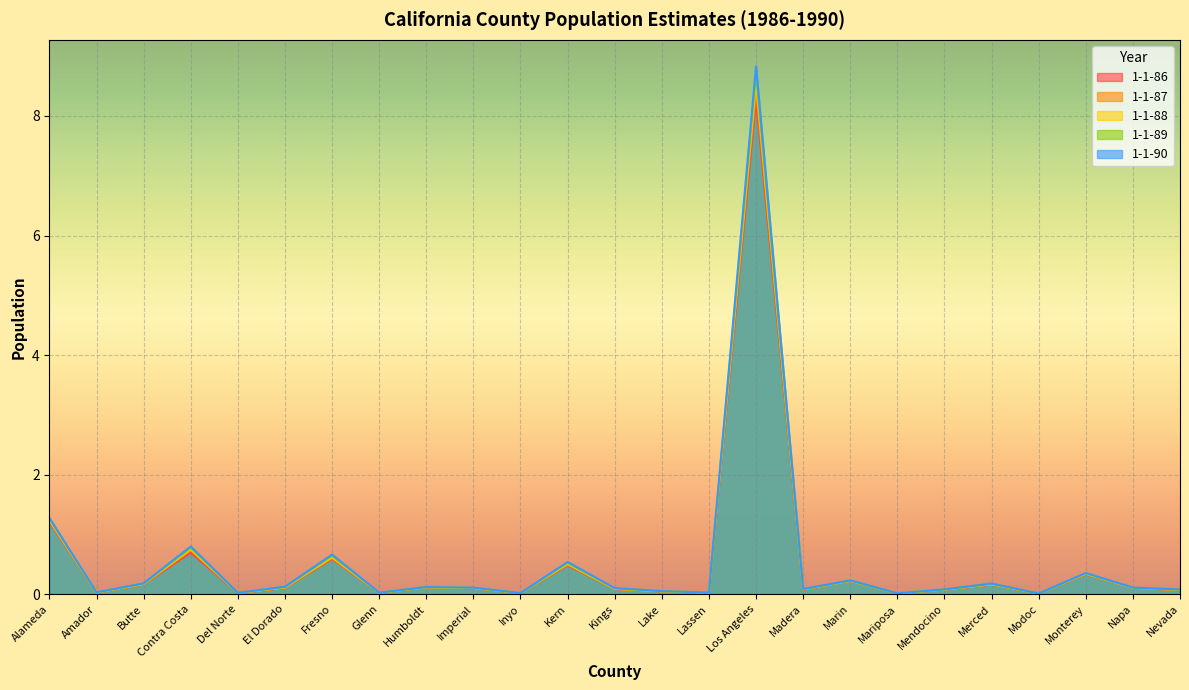

What is the sum of all 1-1-86 values?

13.0